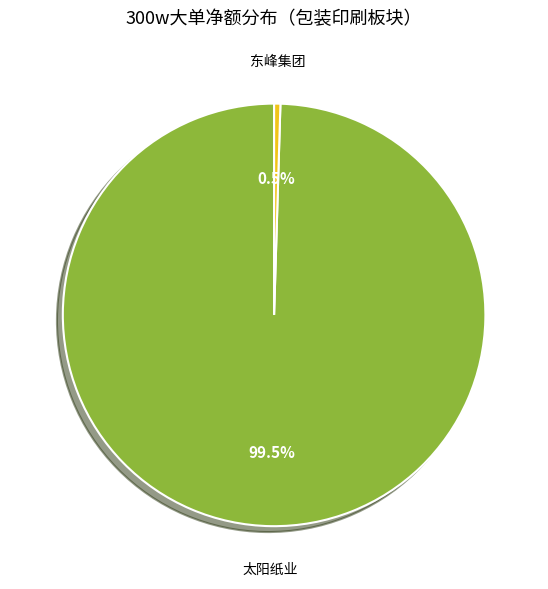

Is there a majority slice in this chart?

Yes